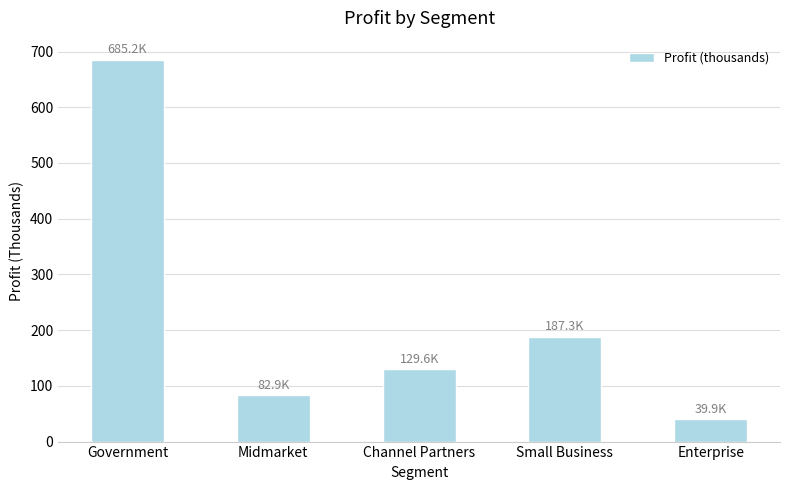

How many bars are there in total?

5